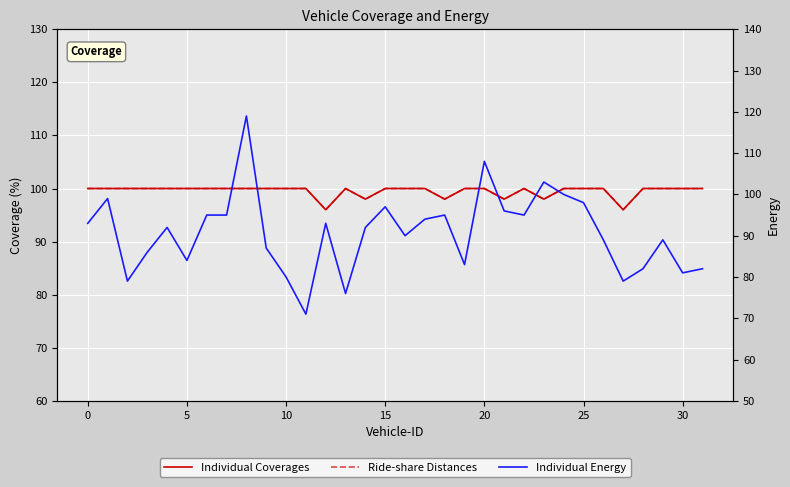

Where is Ride-share Distances nearest to the value 98?

14